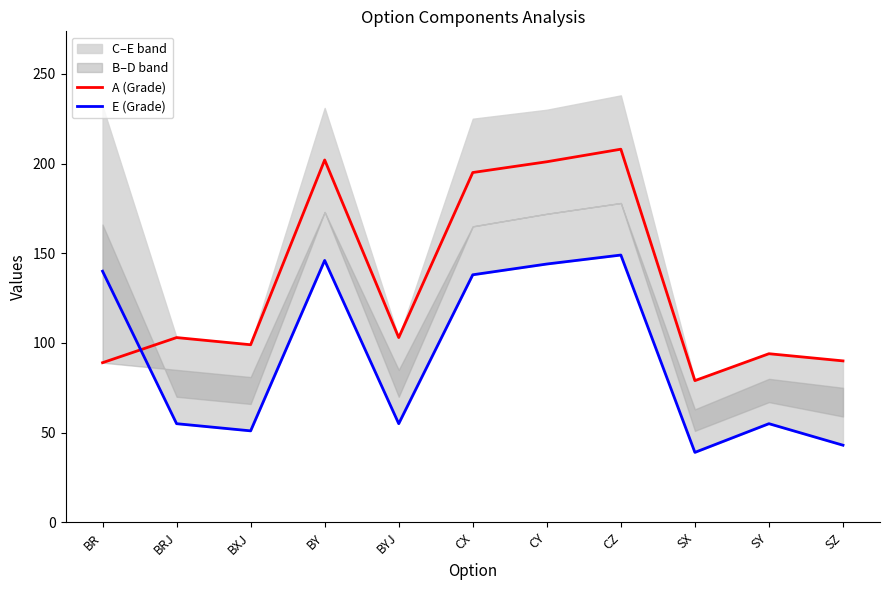

What is the sum of the A (Grade) values at CX and SY?

289